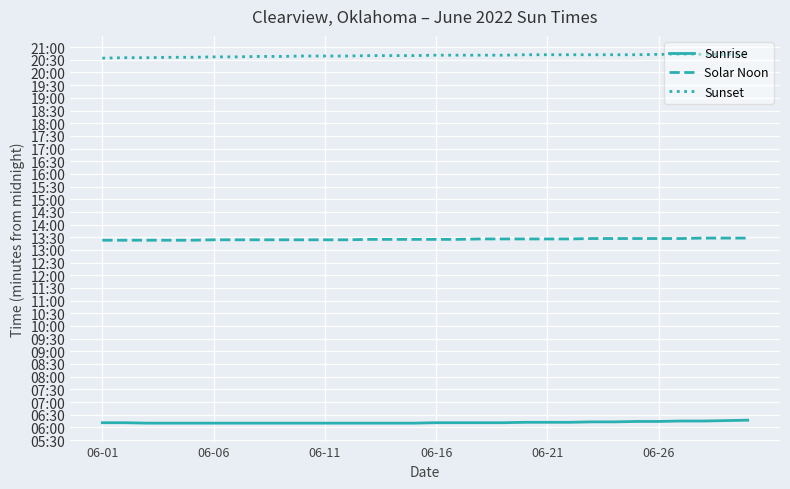

What is the minimum value shown in the chart?

370